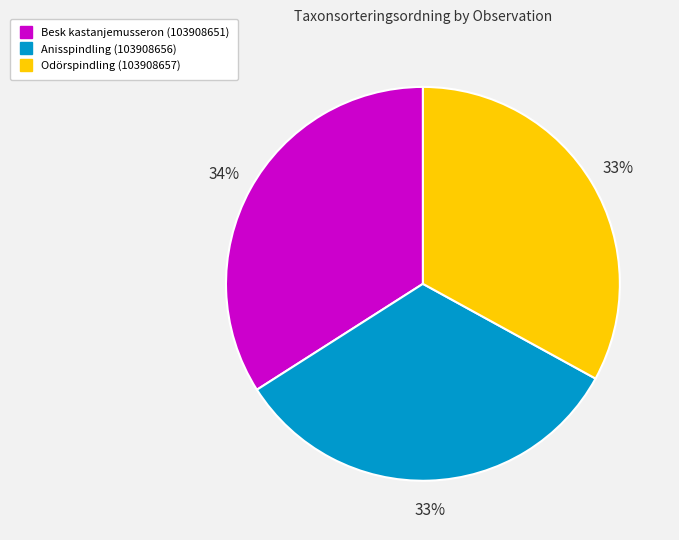

What is the ratio of the value at Besk kastanjemusseron (103908651) to the value at Anisspindling (103908656)?

1.0